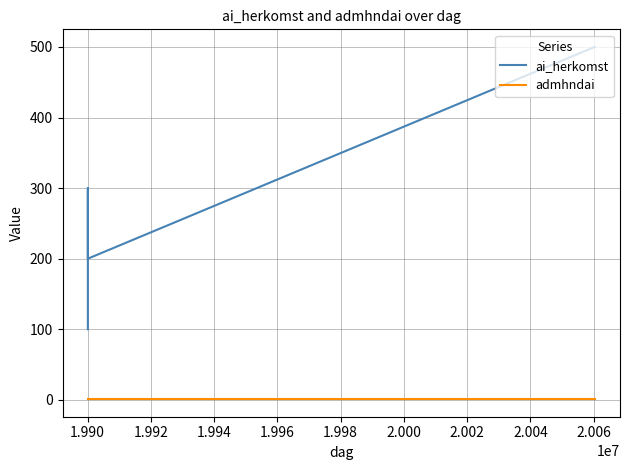

List the series in order of their overall mean, lowest first.

admhndai, ai_herkomst